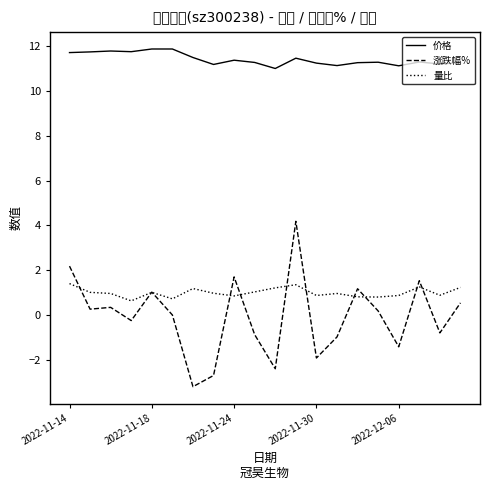

What are all the series names shown in the legend?

价格, 涨跌幅%, 量比